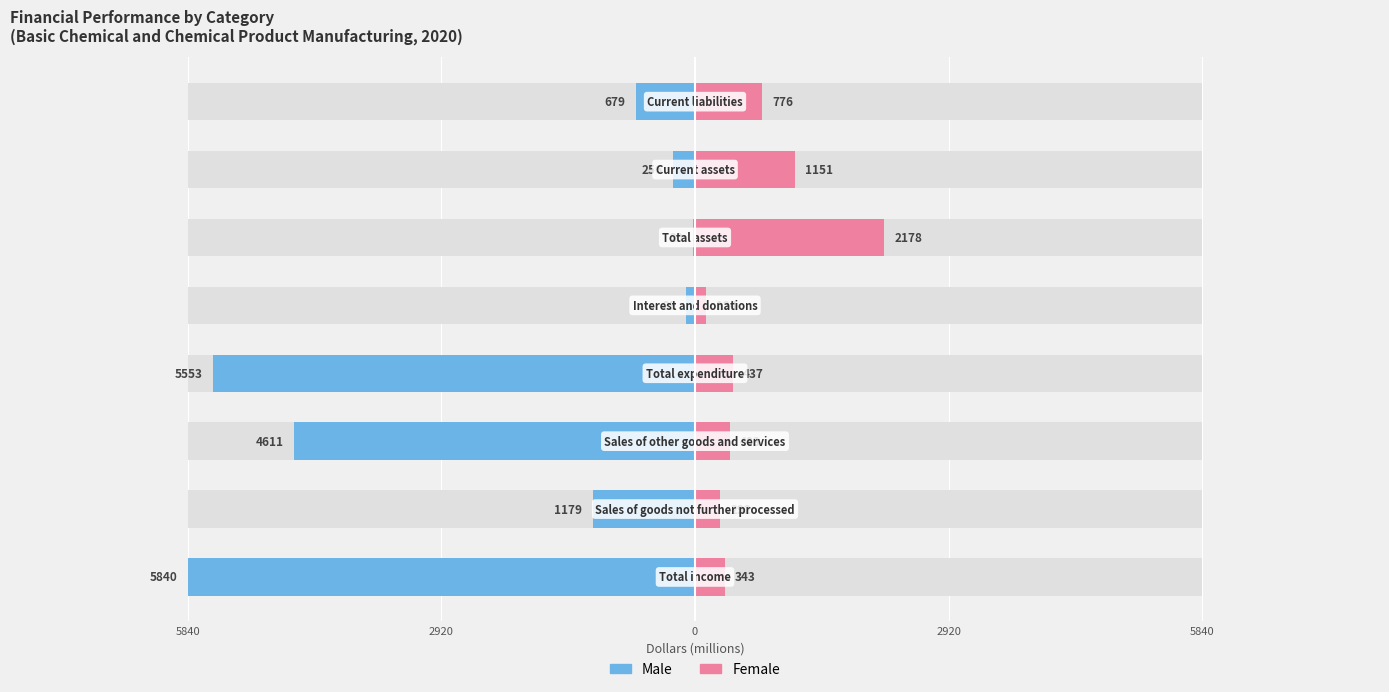

How many data points in Male are above -679?

3